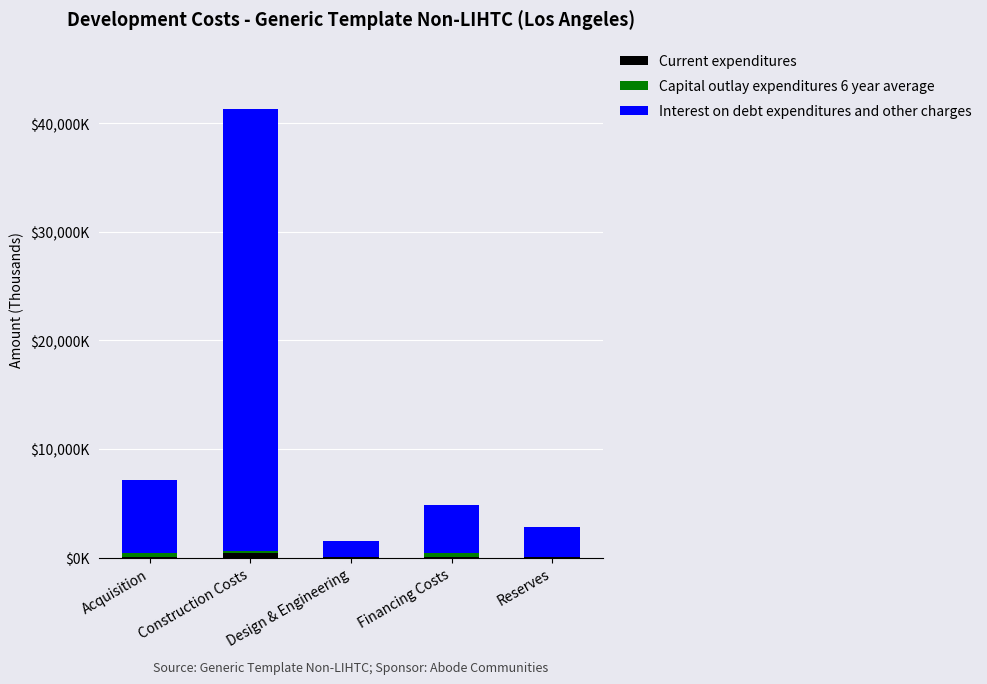

What is the sum of all Capital outlay expenditures 6 year average values?

896.9